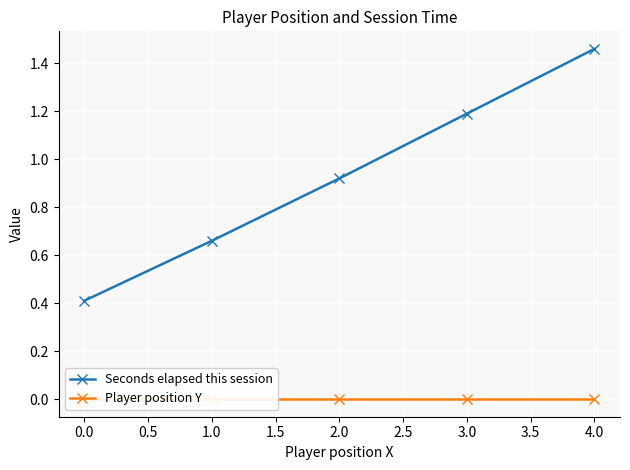

True or false: Seconds elapsed this session has a value of 1.0 at 1.0.

False